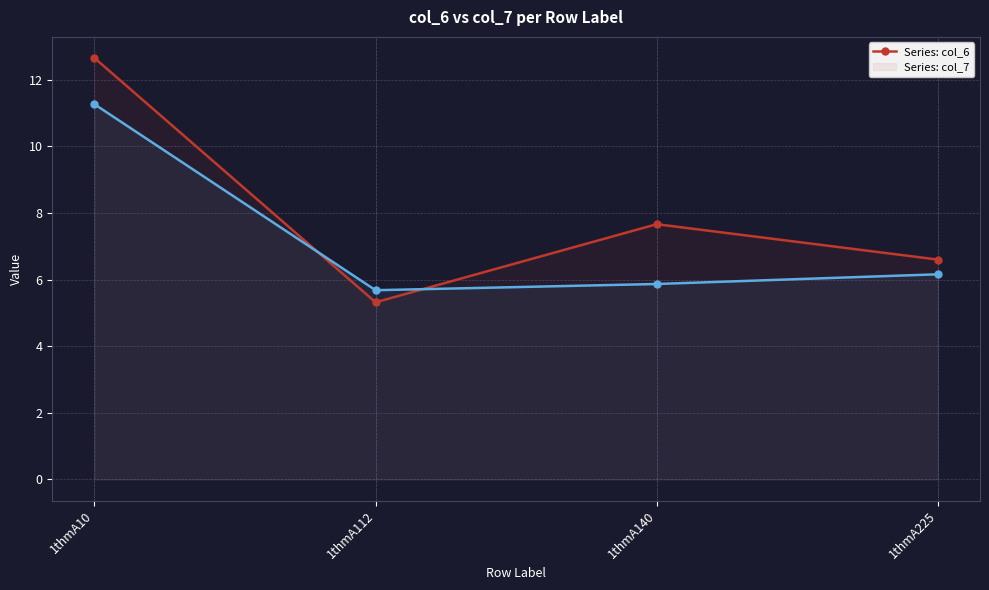

Count the number of data series in this chart.

2